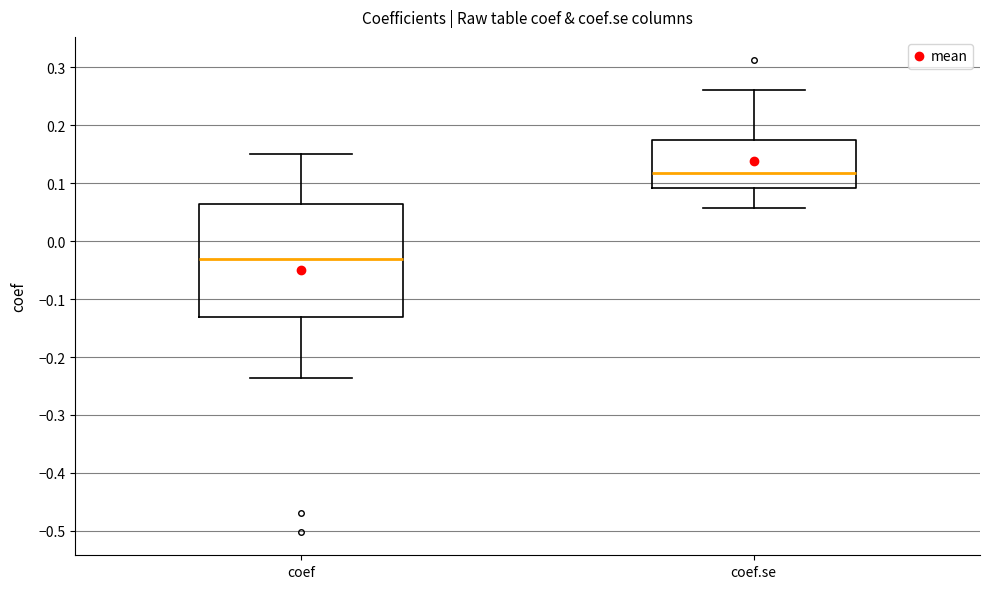

Comparing the boxes themselves (not the whiskers), which one is the tallest?

coef